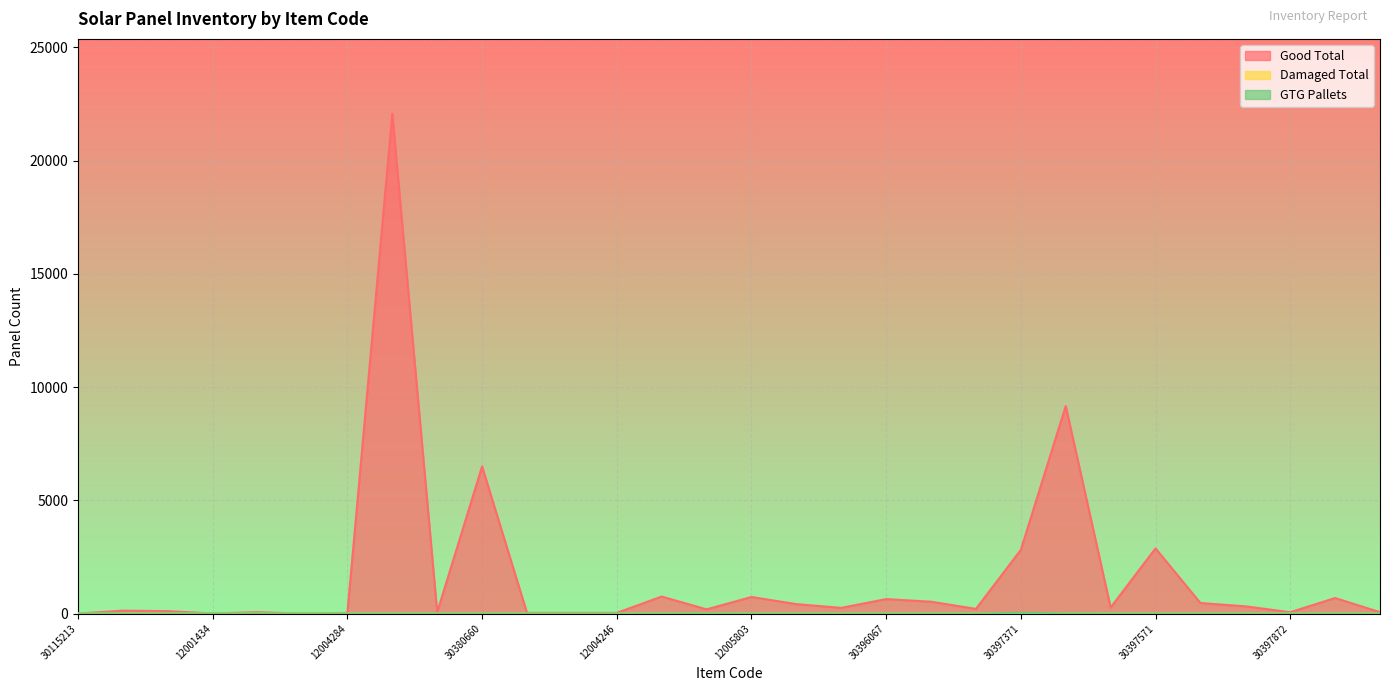

What is the label of the 11th point from the left?

30381259